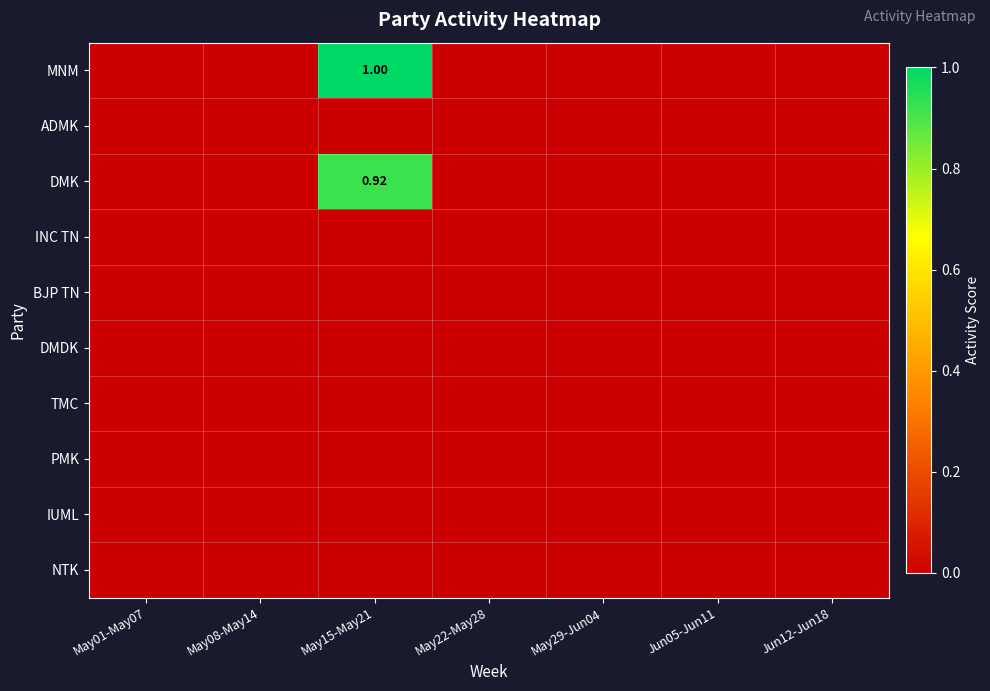

At how many categories does at least one series exceed 0?

1